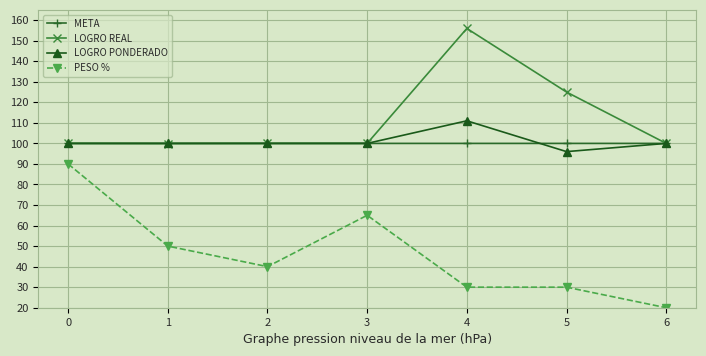

Is the value of PESO % at 6 greater than the value of META at 3?

No